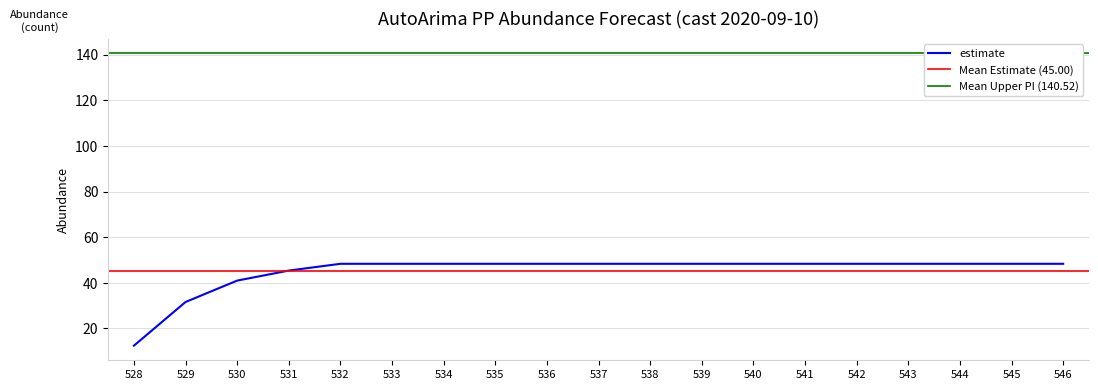

The estimate series shows 84.3 at 540. True or false?

False